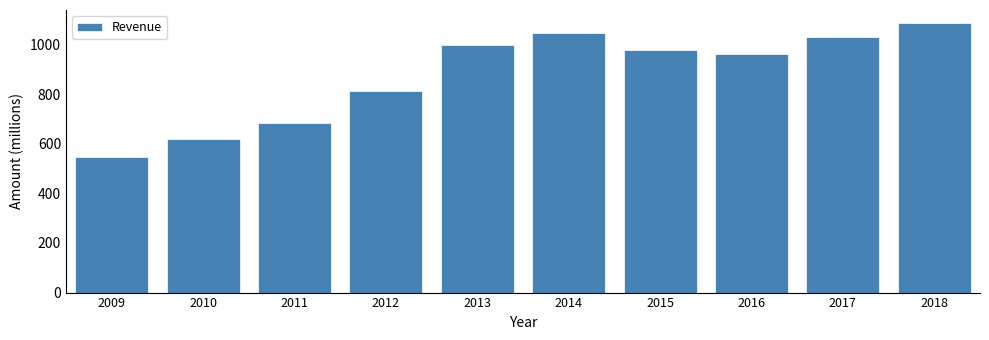

Reading left to right, transcribe all the data shown in this chart.

2009=545	2010=620	2011=682	2012=813	2013=1000	2014=1047	2015=979	2016=961	2017=1029	2018=1085